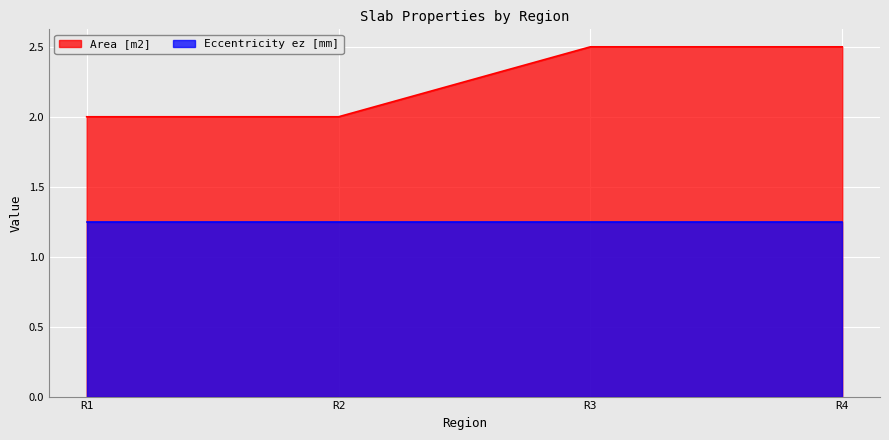

How many lines are shown in the chart?

2